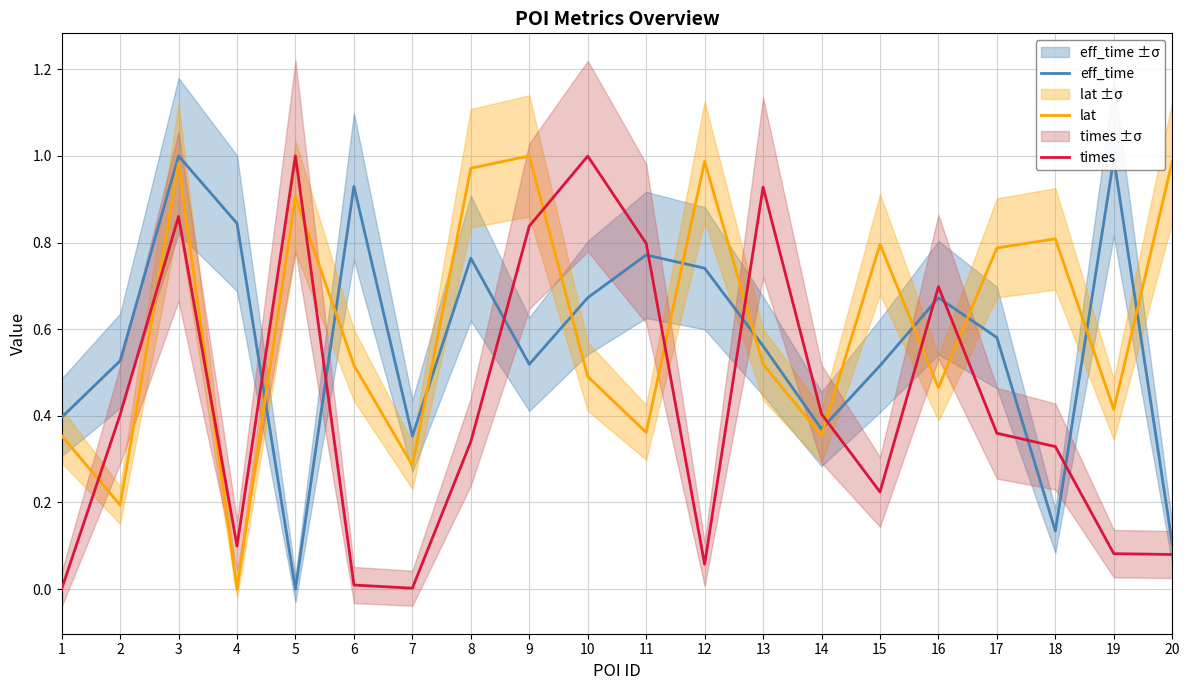

Reading left to right, extract all data points from this chart.

eff_time: 0.4	0.5	1.0	0.8	0.0	0.9	0.4	0.8	0.5	0.7	0.8	0.7	0.6	0.4	0.5	0.7	0.6	0.1	1.0	0.1
lat: 0.4	0.2	1.0	0.0	0.9	0.5	0.3	1.0	1.0	0.5	0.4	1.0	0.5	0.4	0.8	0.5	0.8	0.8	0.4	1.0
times: 0.0	0.4	0.9	0.1	1.0	0.0	0.0	0.3	0.8	1.0	0.8	0.1	0.9	0.4	0.2	0.7	0.4	0.3	0.1	0.1